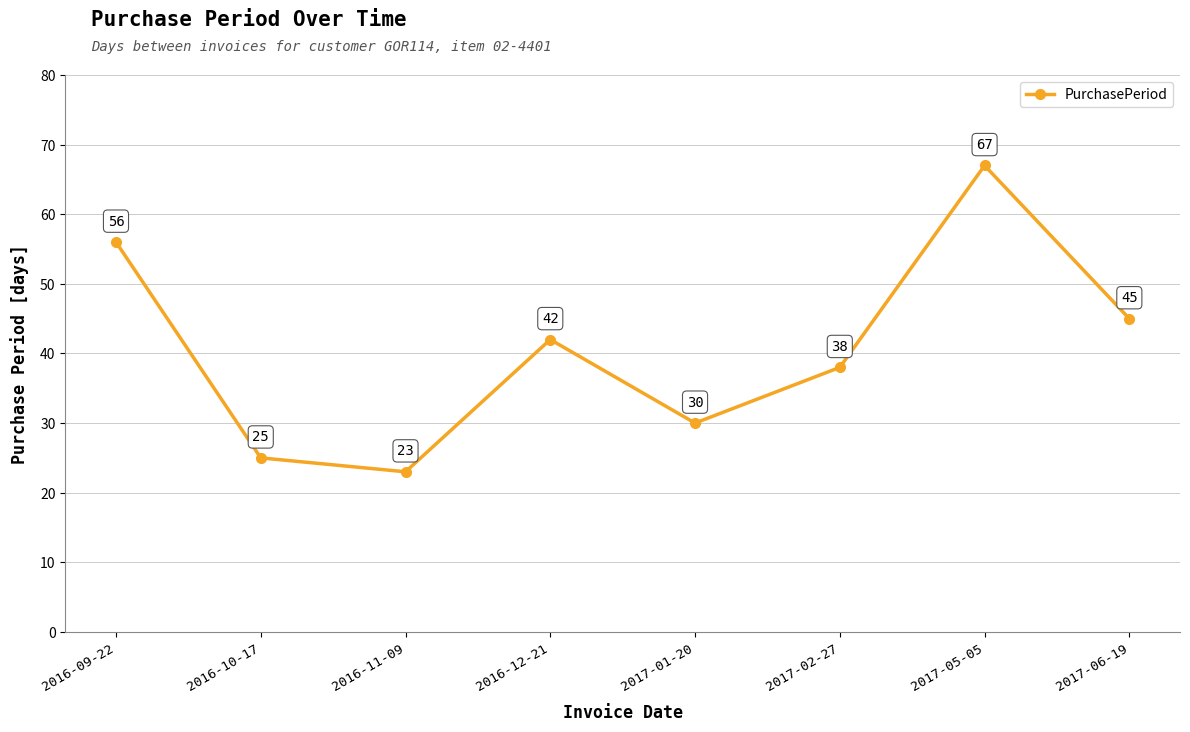

How many distinct data groups are displayed?

1